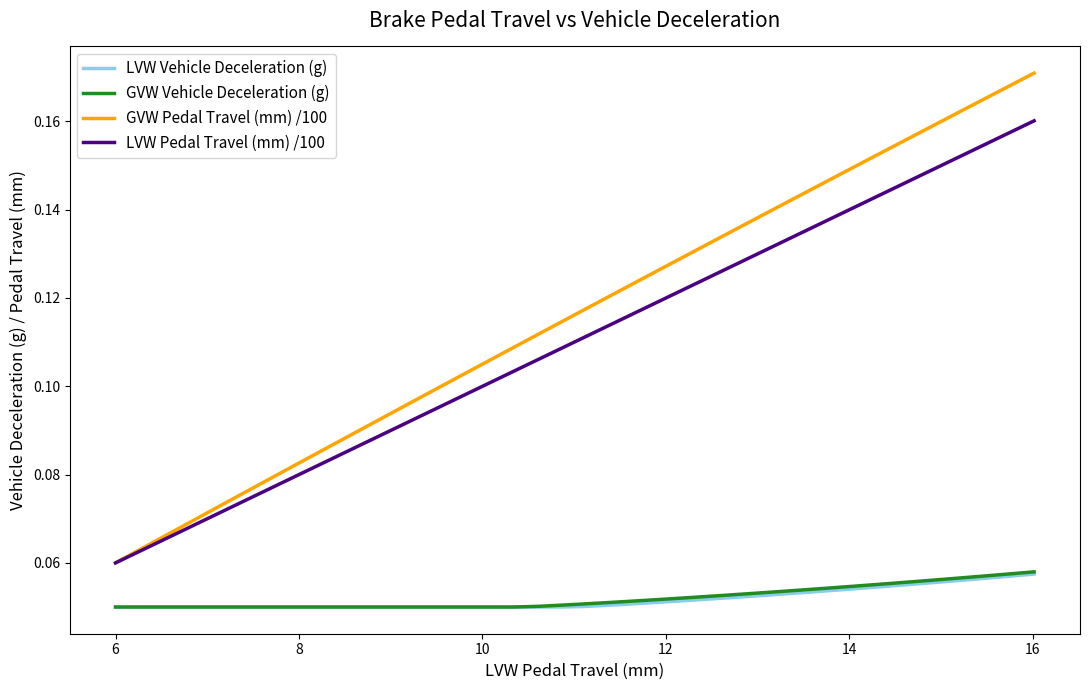

Which series has the largest total across all categories?

GVW Pedal Travel (mm) /100